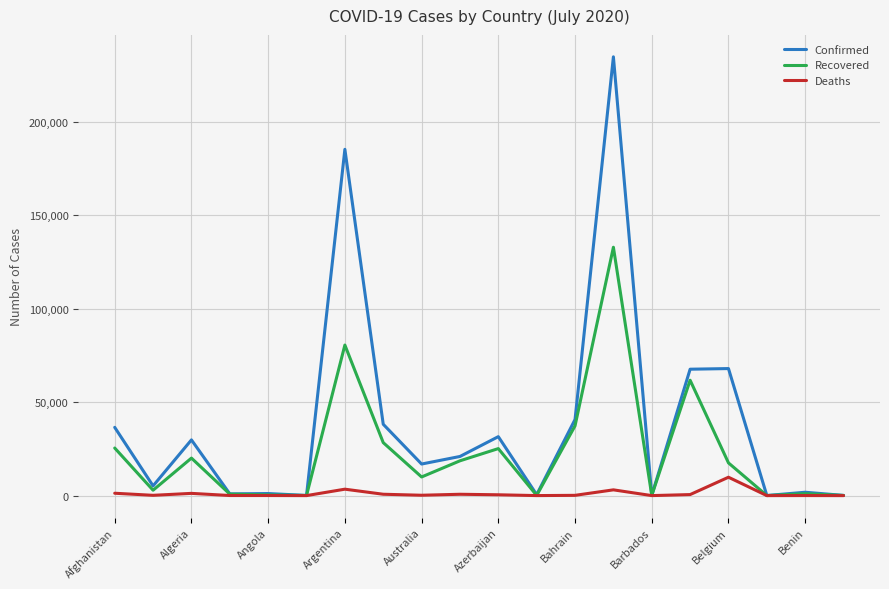

Which series has the largest total across all categories?

Confirmed